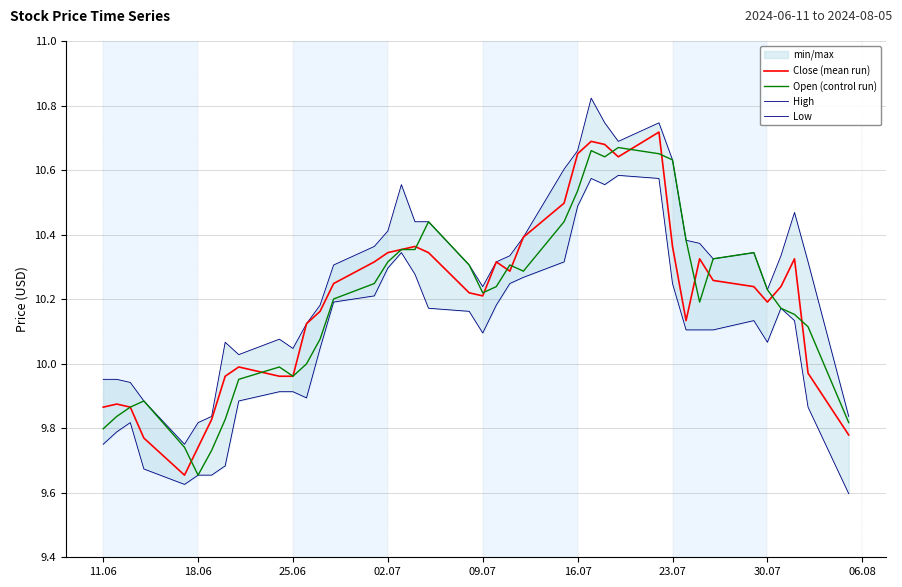

Which category has the lowest value in the Open (control run) series?

18.06